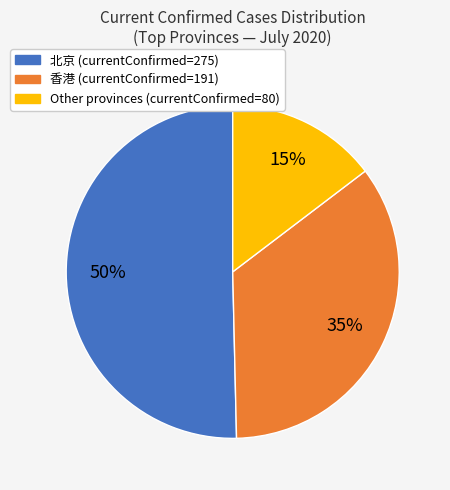

To the nearest percent, what is the average slice percentage?

33%